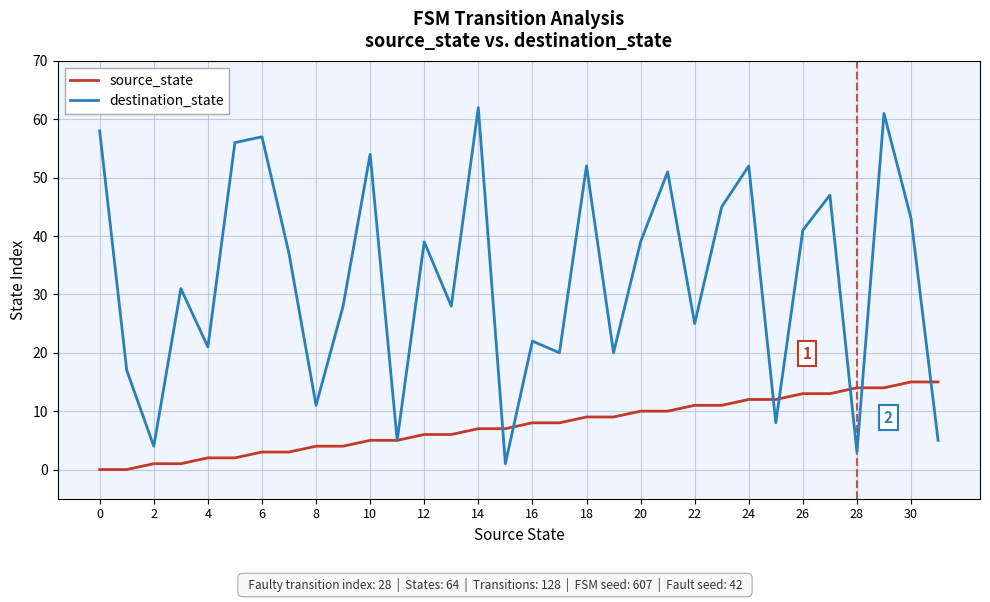

What is the greatest value displayed?

62